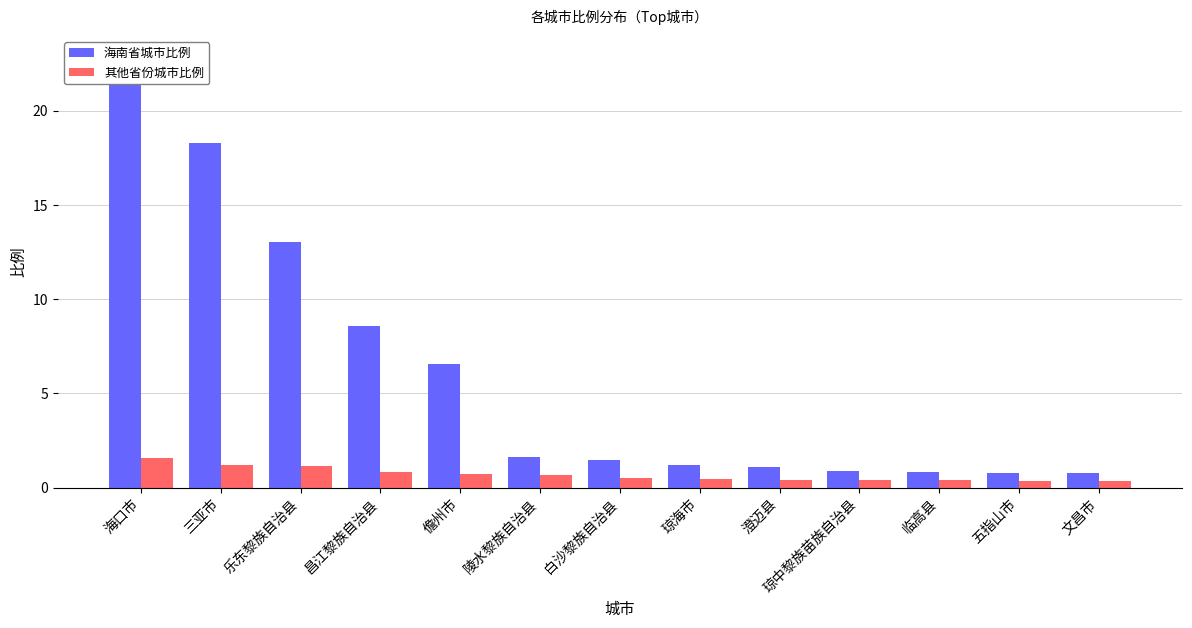

Is it true that 其他省份城市比例 equals 0.2 at 昌江黎族自治县?

False